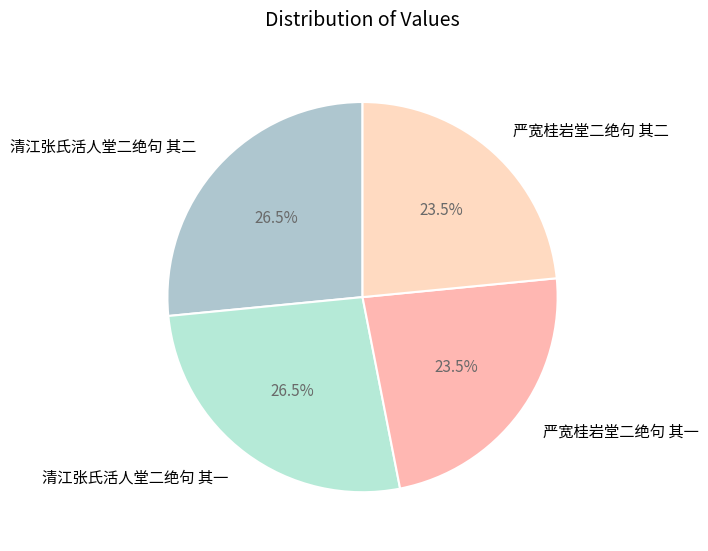

Count the number of slices in the pie.

4